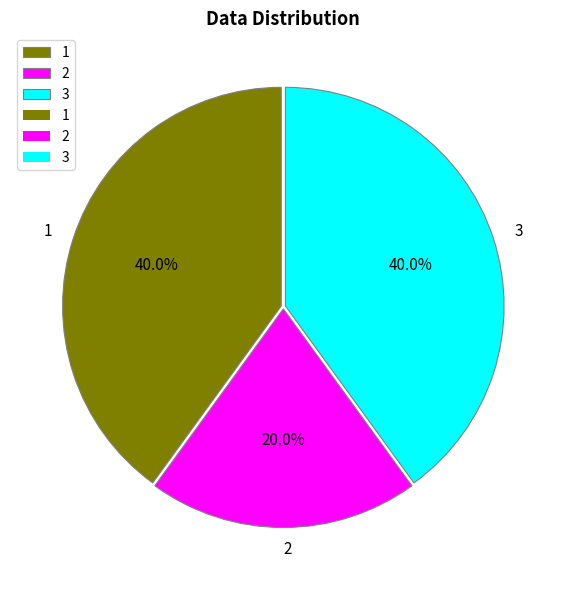

To the nearest percent, what is the combined percentage of 2 and 3?

60%